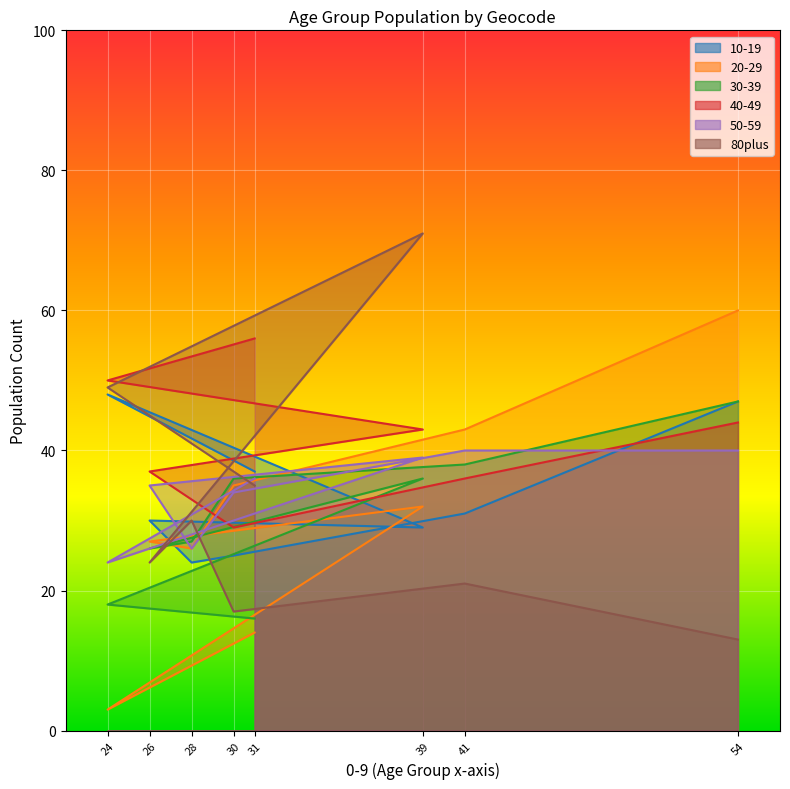

What is the difference between the maximum and minimum values in the 20-29 series?

57